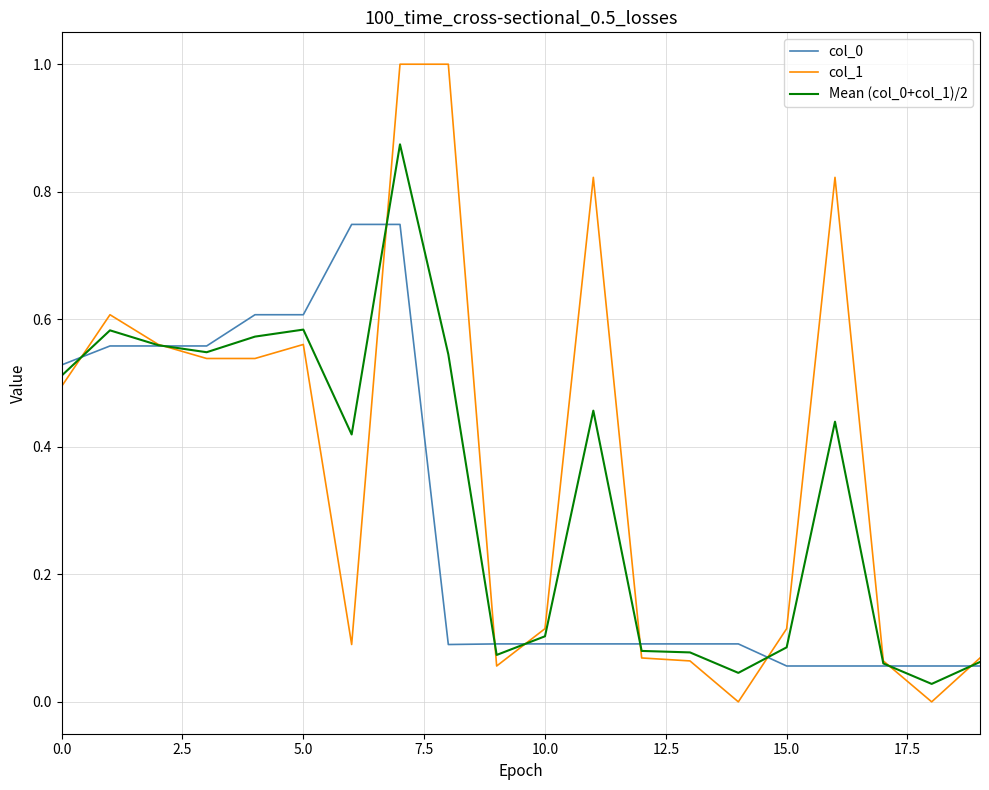

What is the maximum value for col_1?

1.0